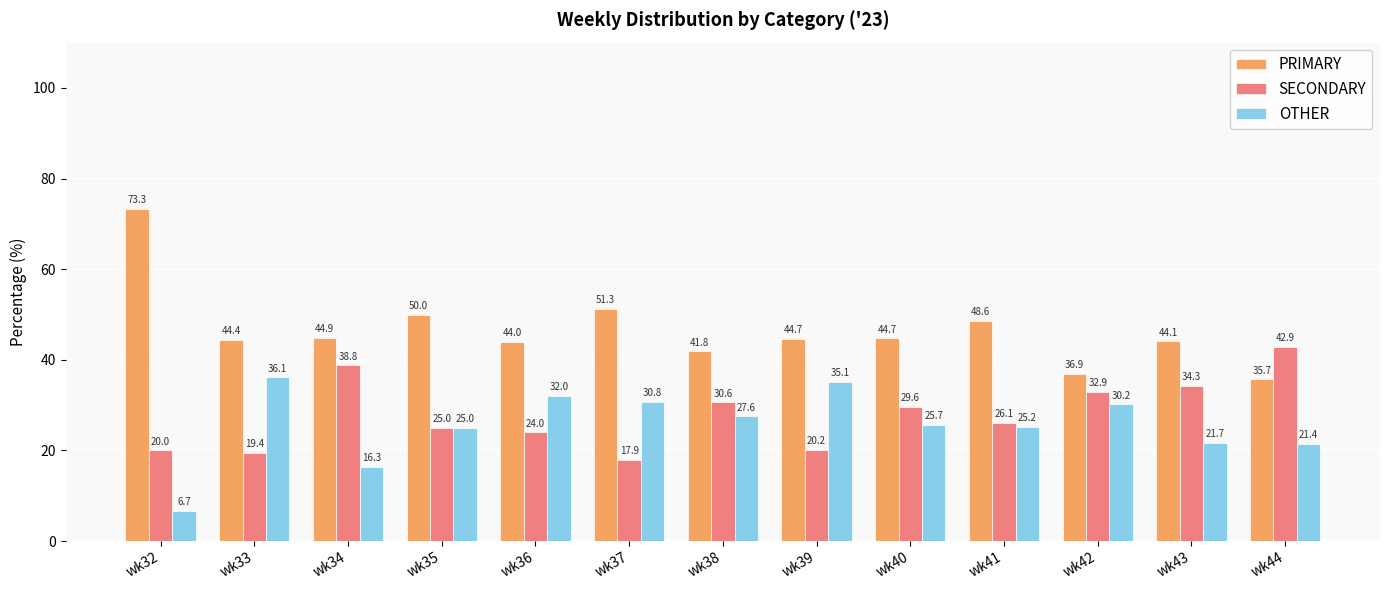

Which series changed the most between wk34 and wk39?

OTHER